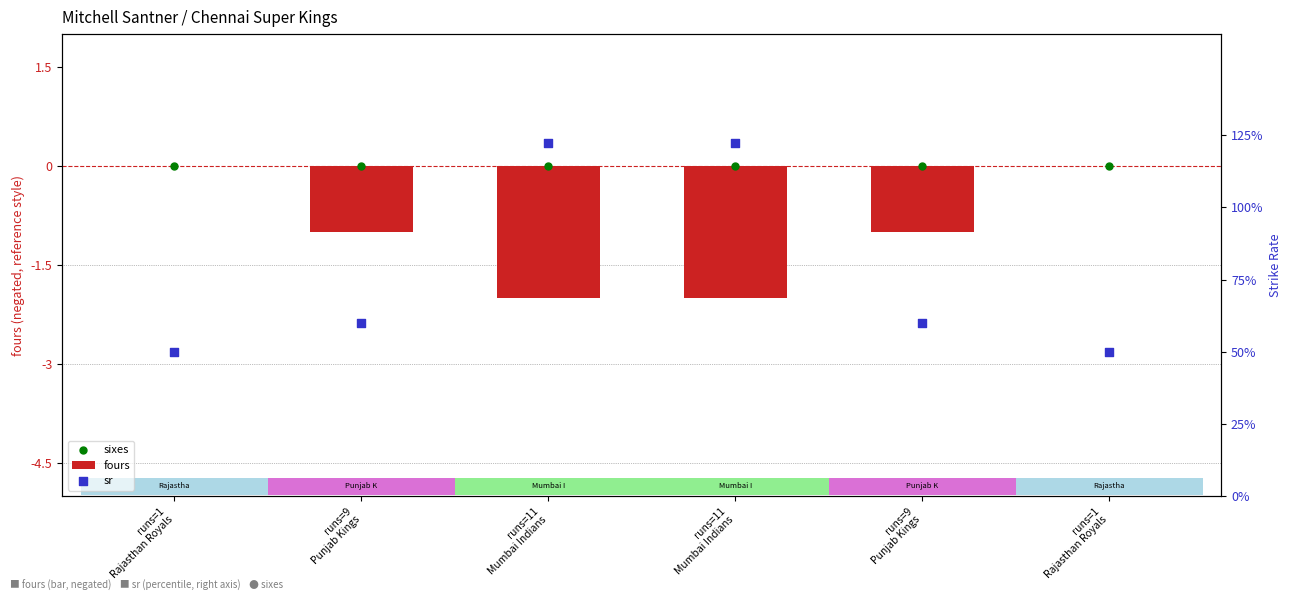

At which category is the sum across all series the highest?

runs=11
Mumbai Indians